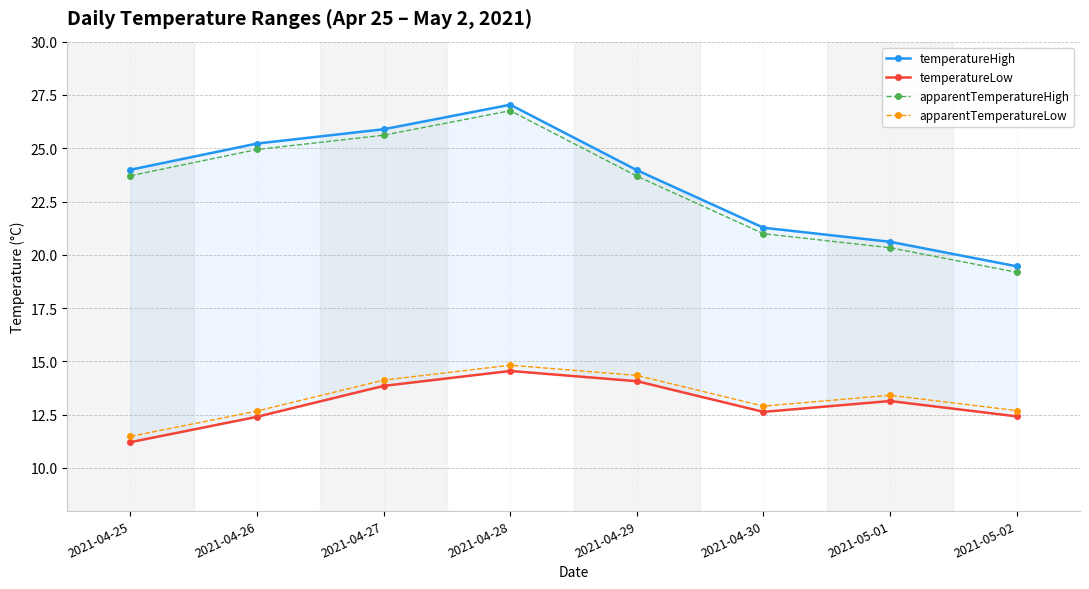

Is it true that temperatureHigh equals 25.2 at 2021-04-26?

True